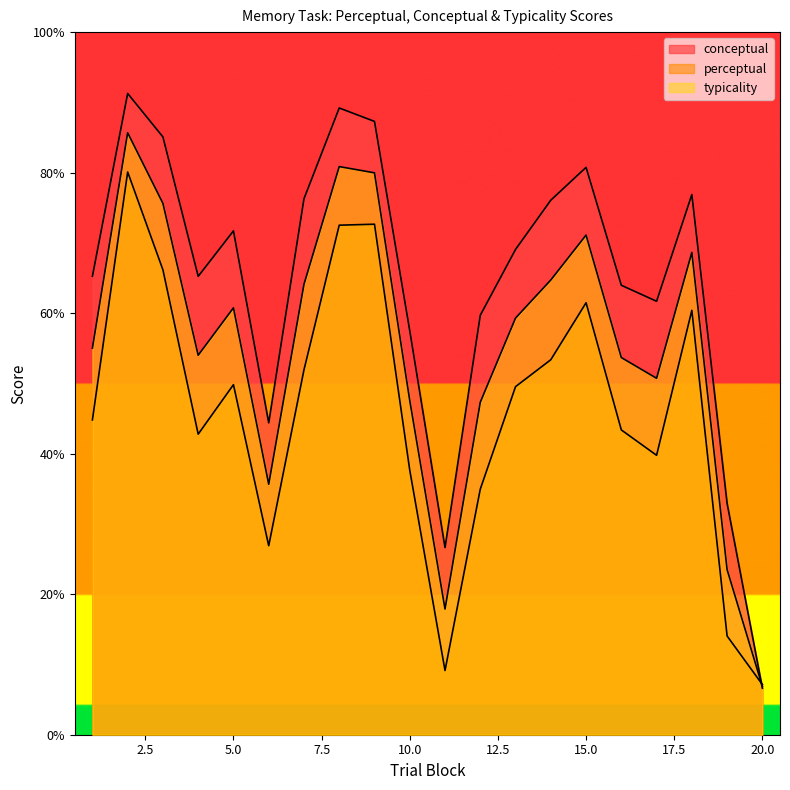

In perceptual, how many points are lower than both neighbors (excluding endpoints)?

4